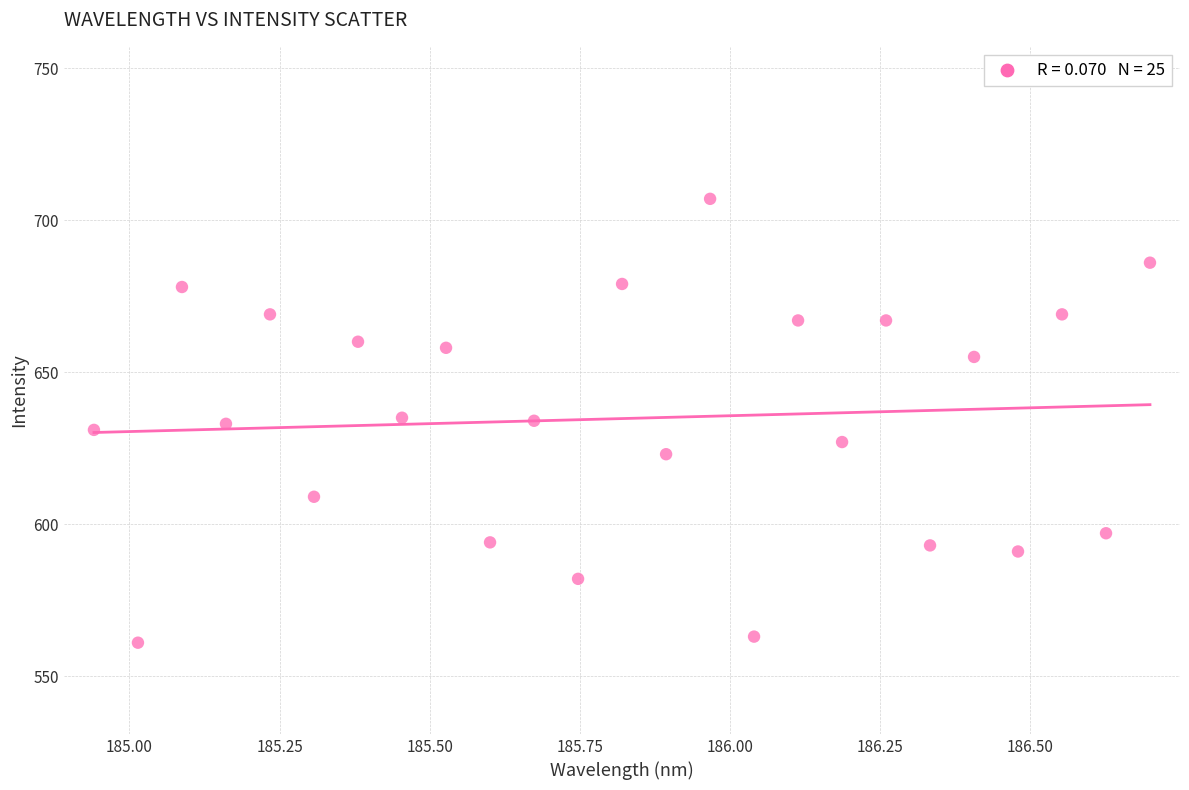

What is the range of Y values (max minus min)?

146